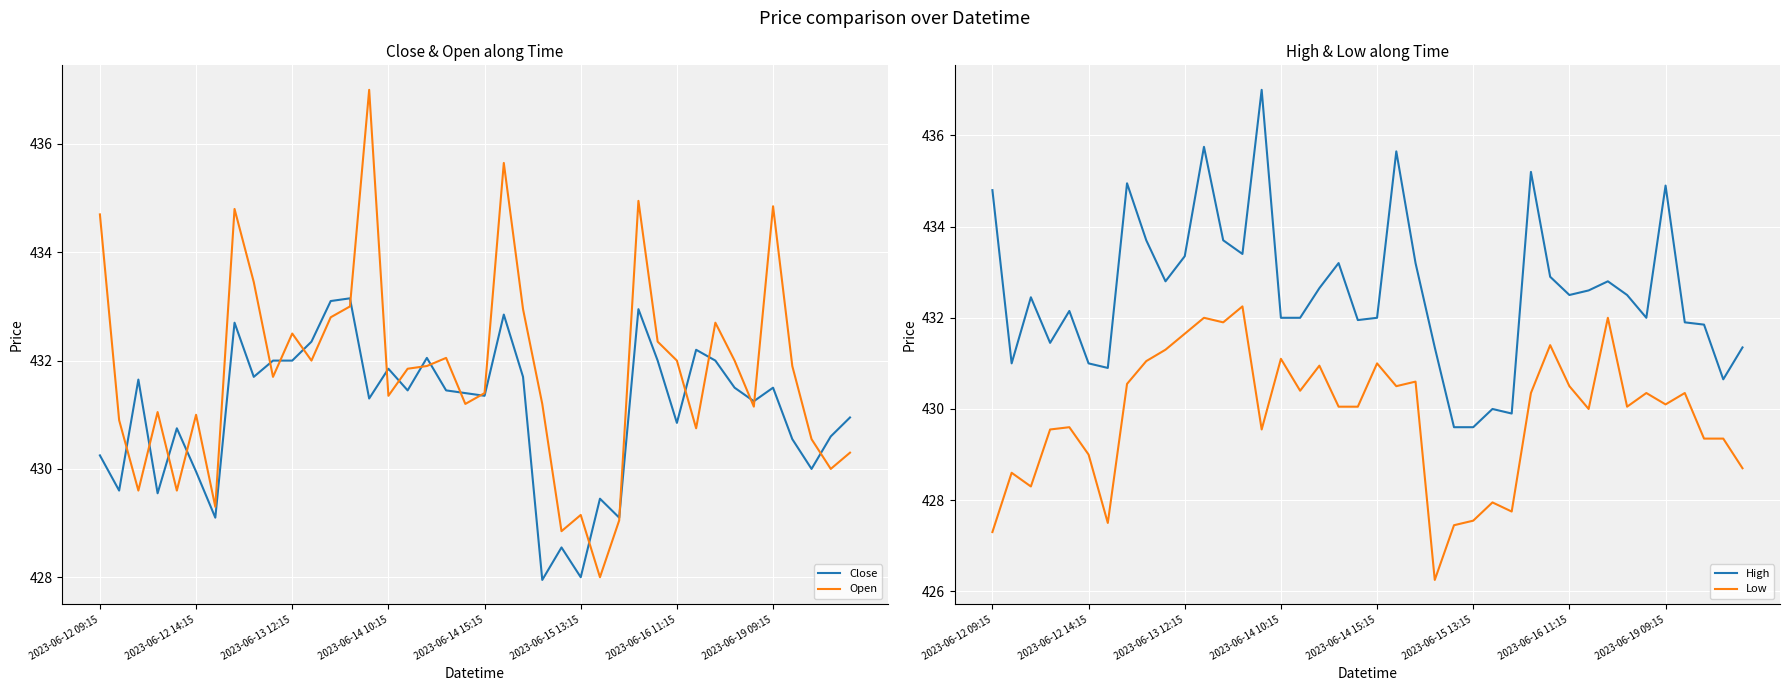

At 26, list the series in order from largest to smallest.

High, Close, Open, Low